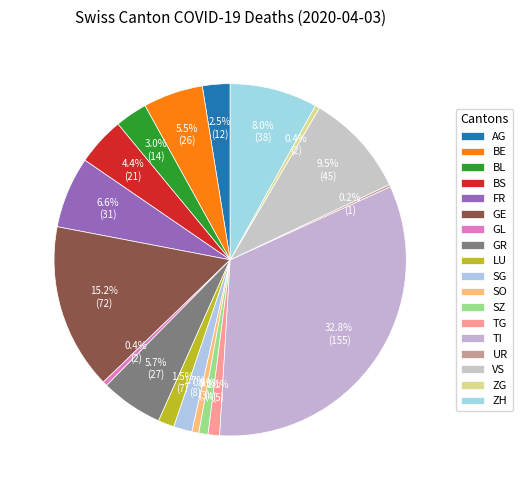

To the nearest percent, what percentage of the pie is BE?

5%